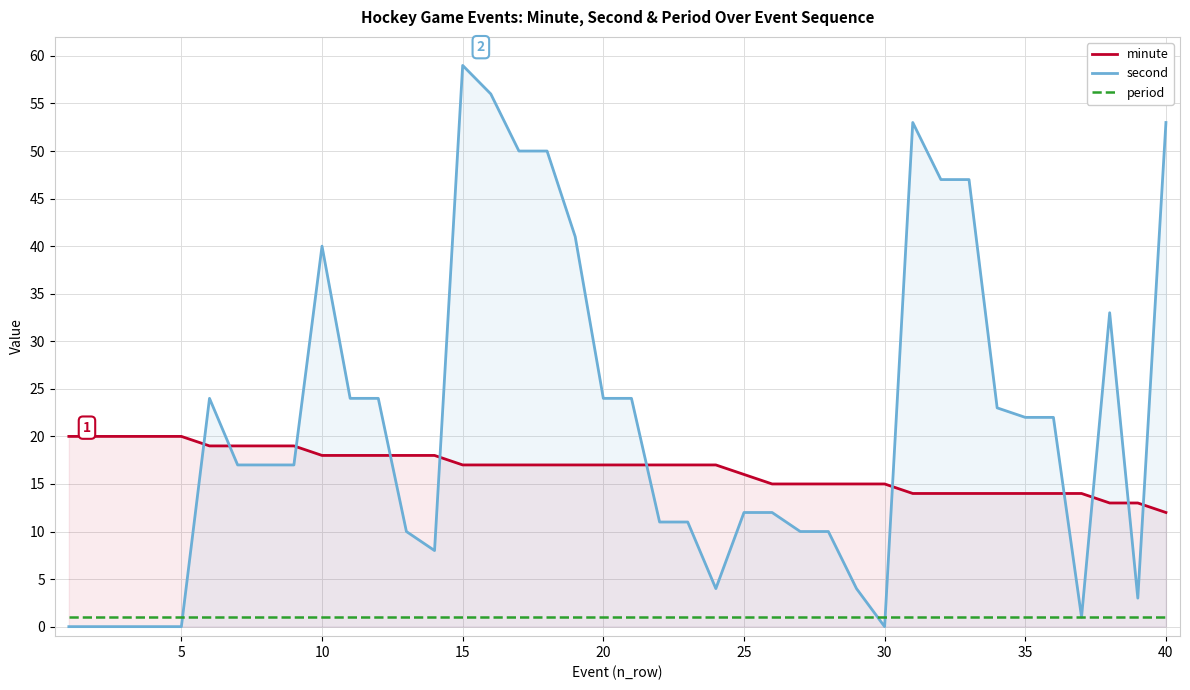

At how many categories does at least one series exceed 16?

32